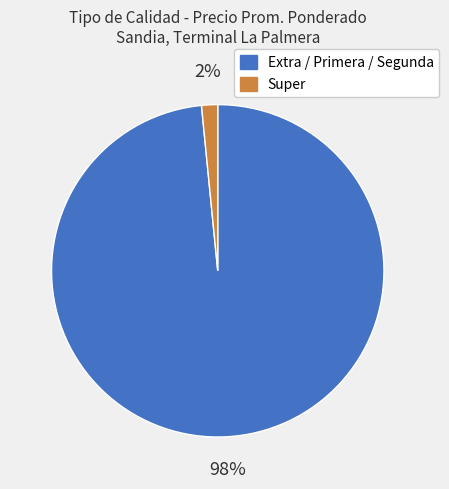

Which category has the smallest portion of the pie?

Super